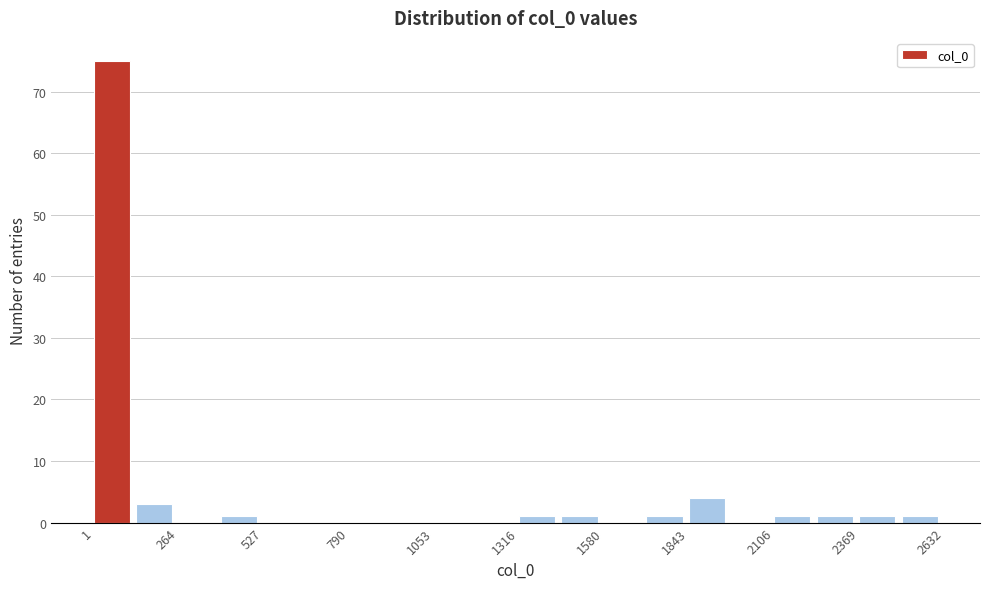

Read against the x-axis, roughly where is the centre of the tallest bar?

50